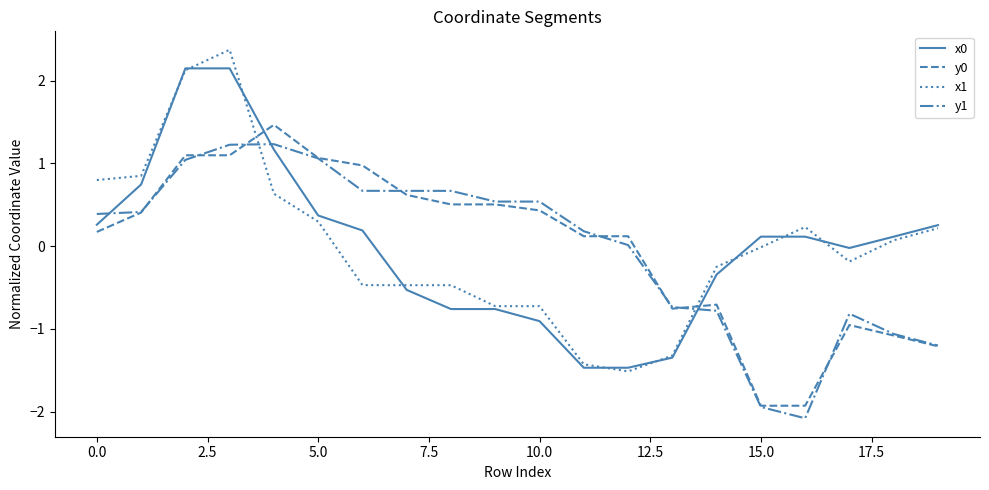

What is the lowest value of the x1 series?

-1.5